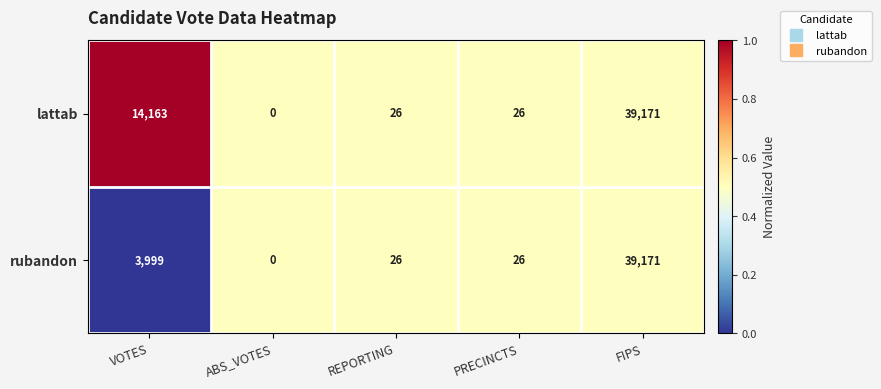

List the series in order of their overall mean, lowest first.

rubandon, lattab